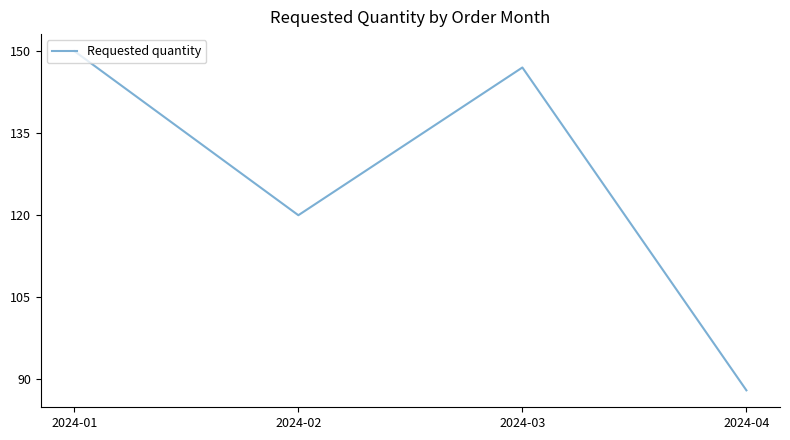

Which label corresponds to the largest value in the chart?

2024-01